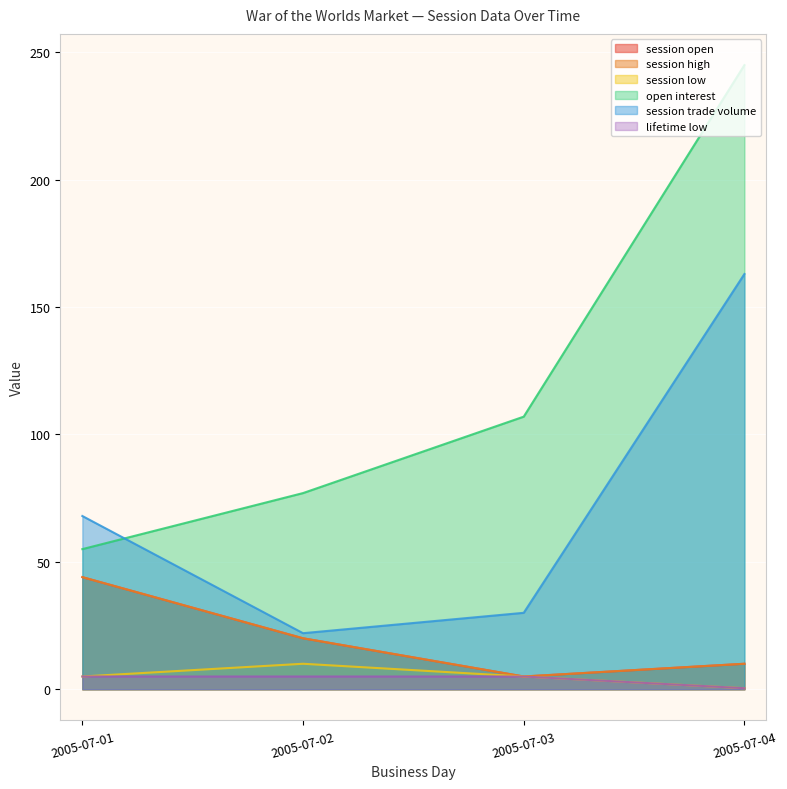

What is the average value of the session trade volume series?

70.8